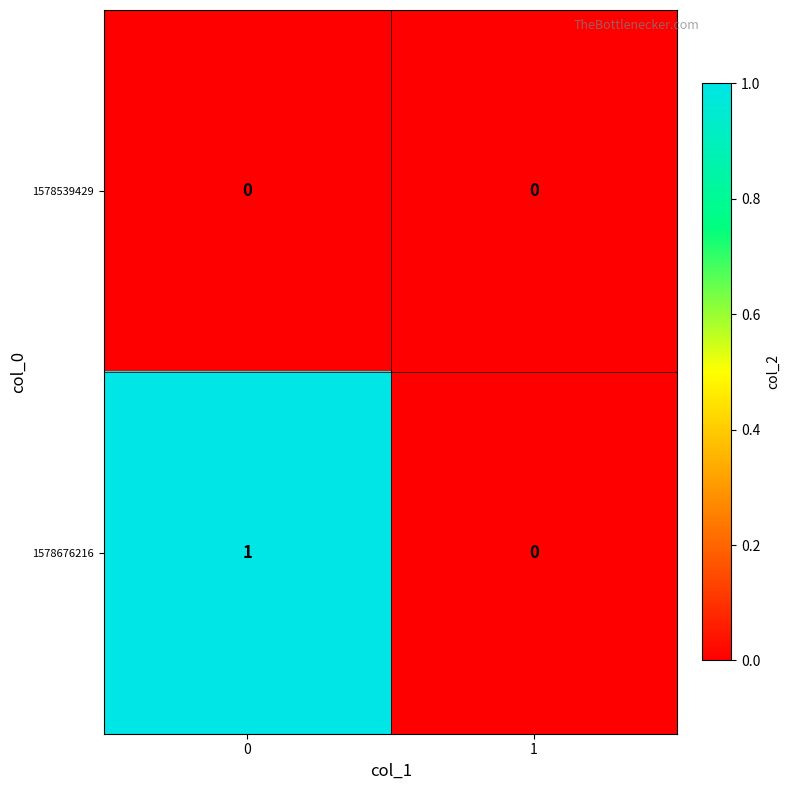

Is it true that 1578676216 equals 0 at 1?

True